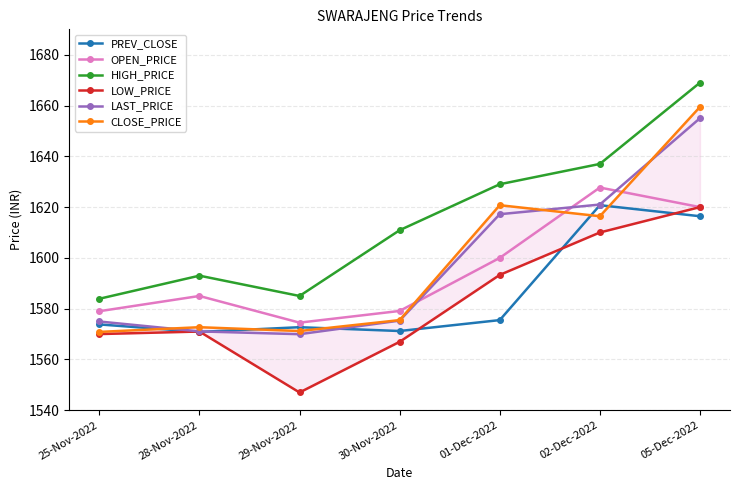

Between 25-Nov-2022 and 30-Nov-2022, which is larger?

25-Nov-2022